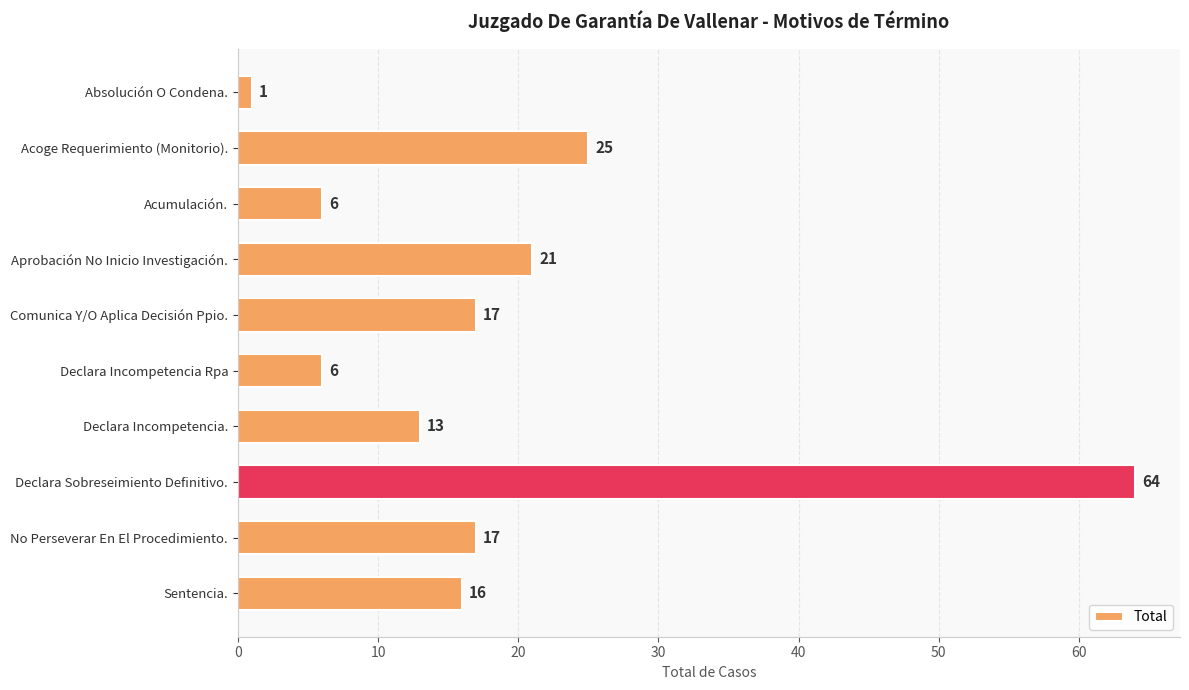

What is the maximum value shown in the chart?

64